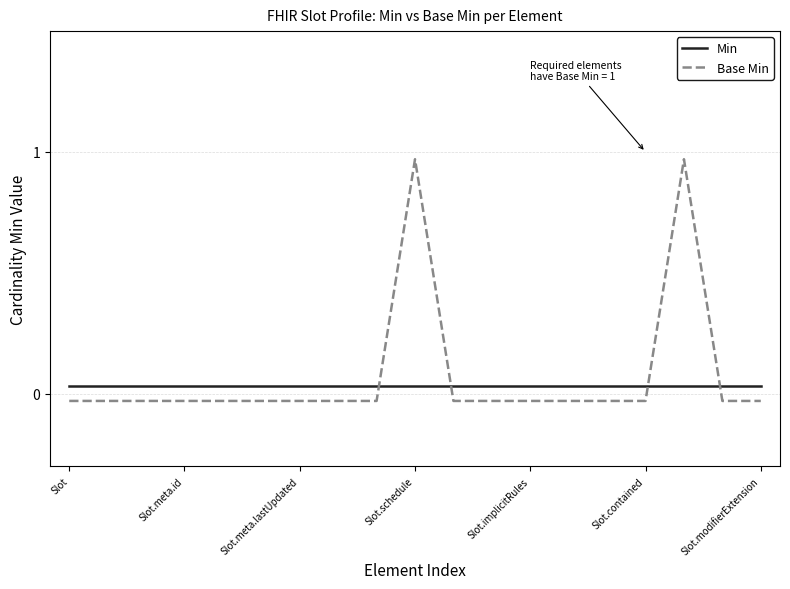

Which series has the largest range (max minus min)?

Base Min